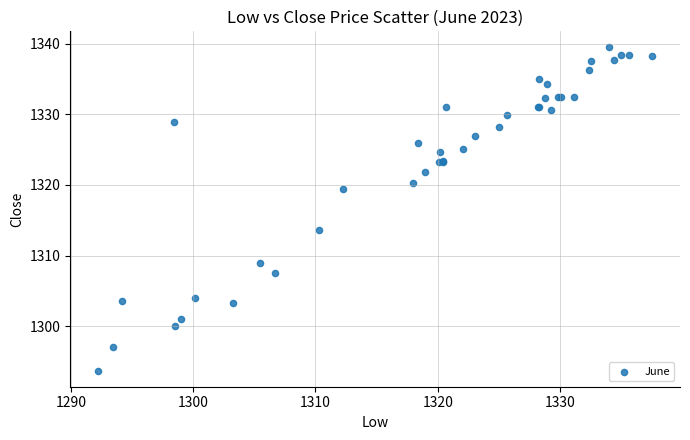

What Y value in the scatter plot is closest to 1316?

1313.6